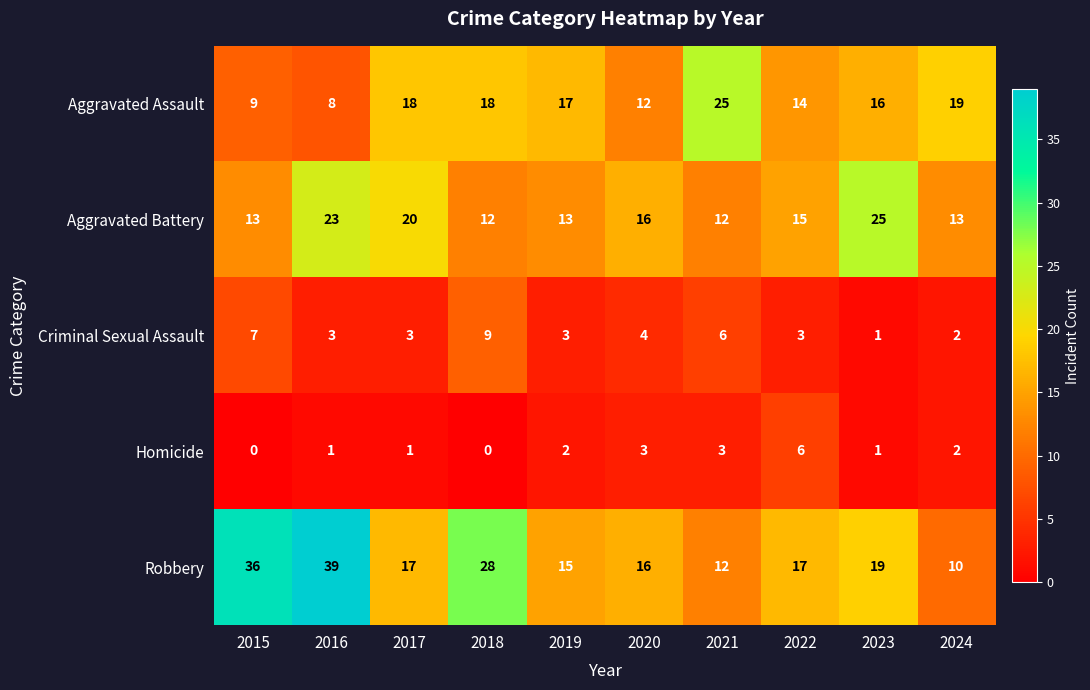

Which series has the widest spread of values?

Robbery